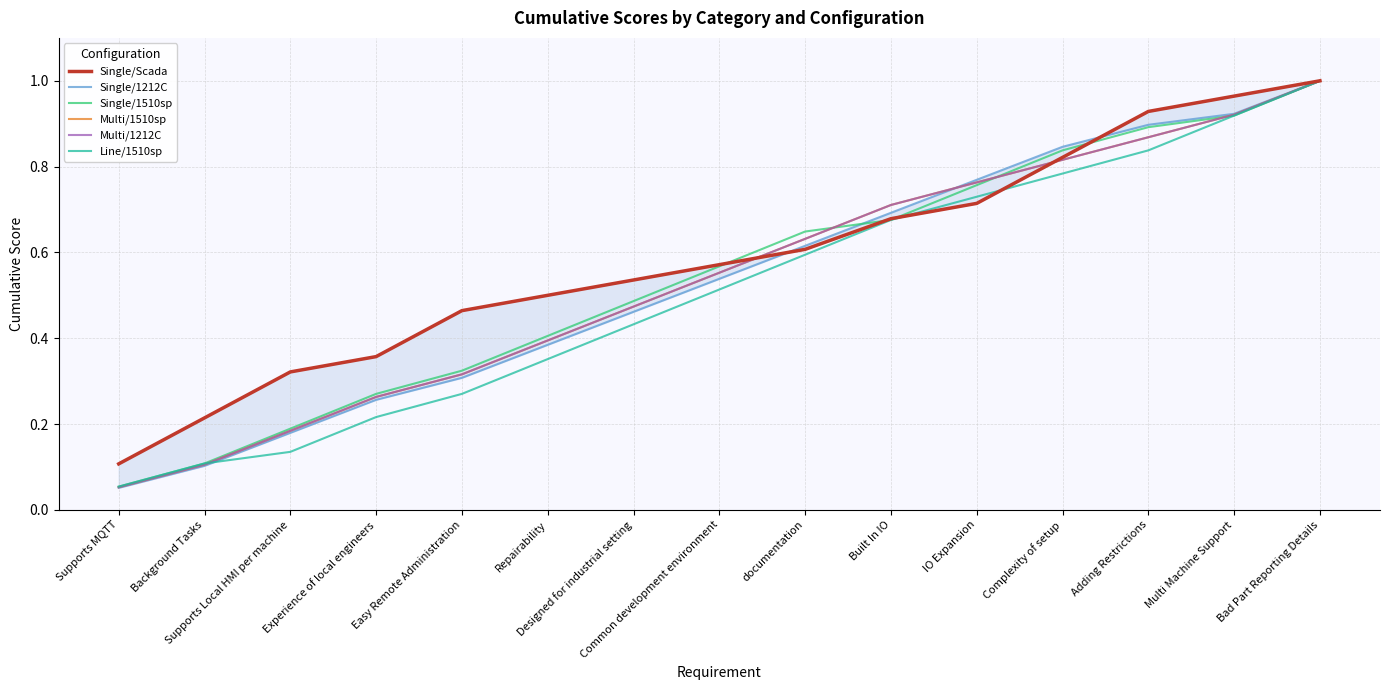

What is the label of the 10th point from the left?

Built In IO